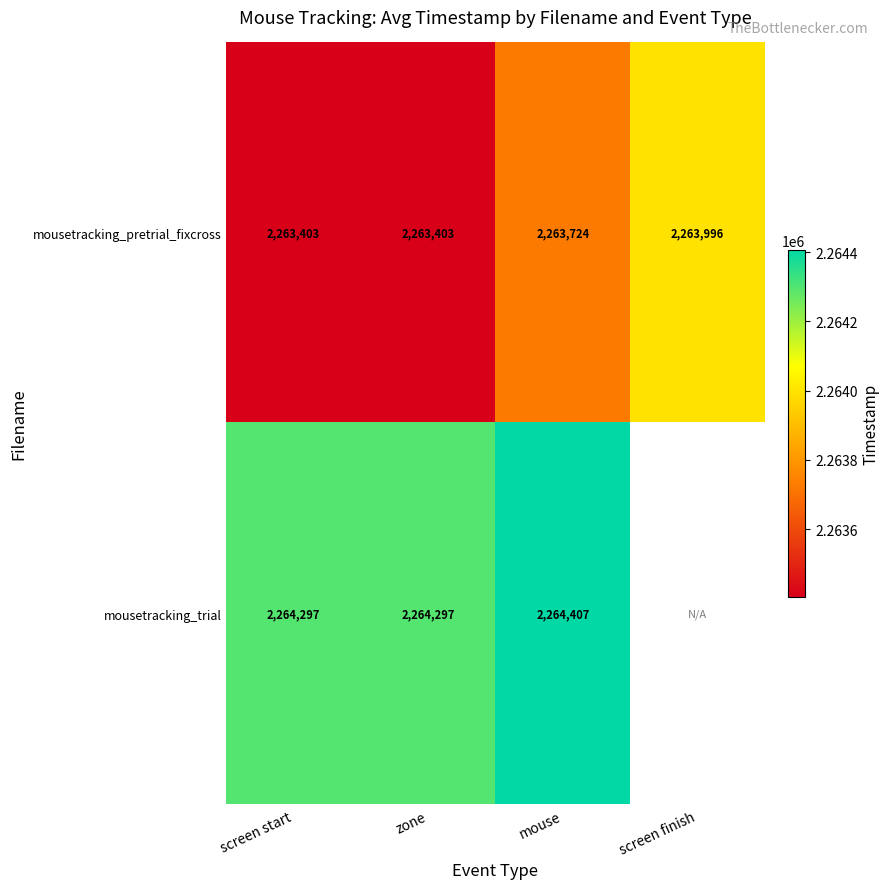

Between zone and mouse, which series saw the biggest shift?

mousetracking_pretrial_fixcross